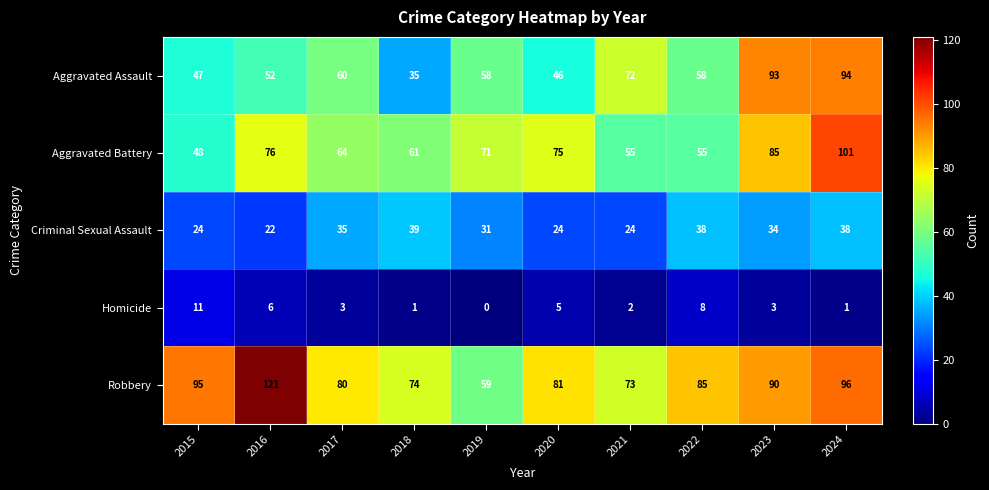

List the series in order of their peak value, highest first.

Robbery, Aggravated Battery, Aggravated Assault, Criminal Sexual Assault, Homicide